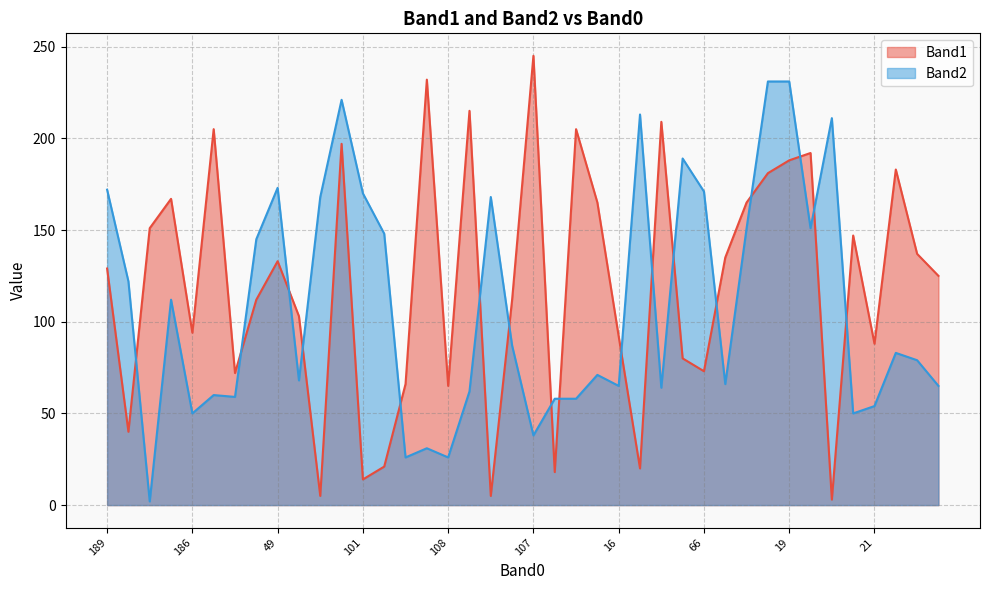

How many series are shown in this chart?

2